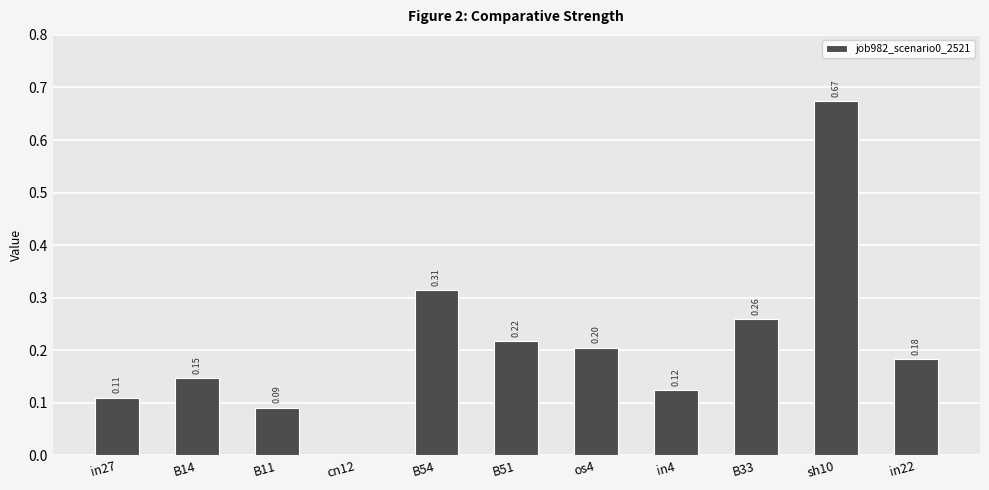

Between B51 and B33, which is larger?

B33